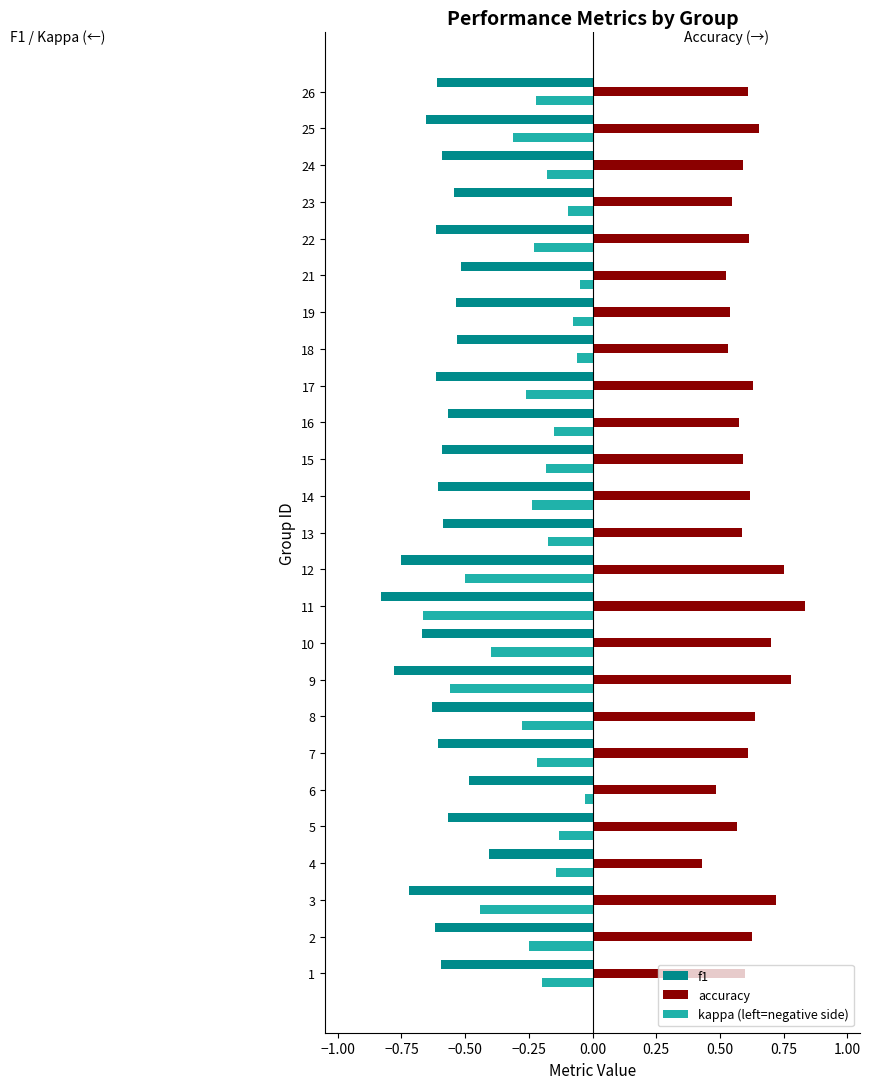

Which series changed the most between 8 and 11?

kappa (left=negative side)